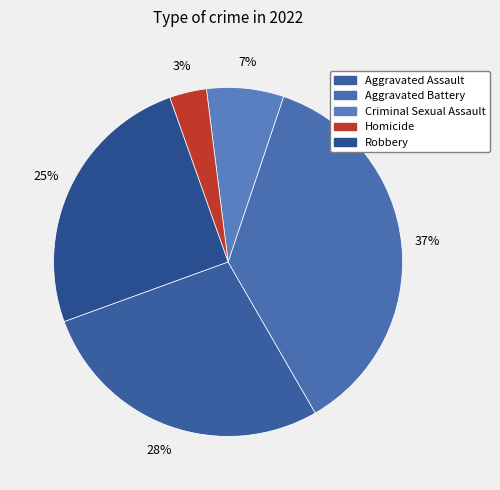

What is the ratio of the value at Aggravated Battery to the value at Robbery?

1.5